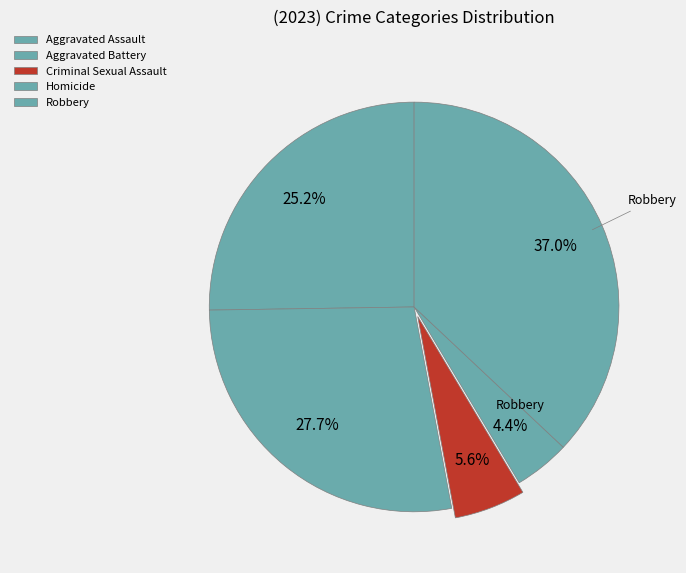

How many slices are in this pie chart?

5